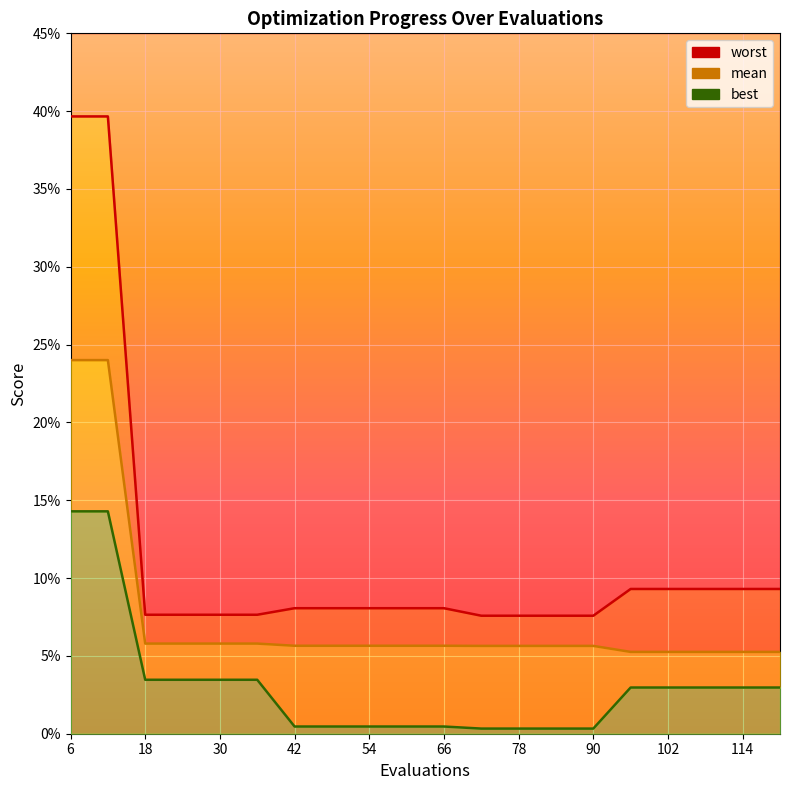

True or false: best has a value of 0.0 at 90.

True